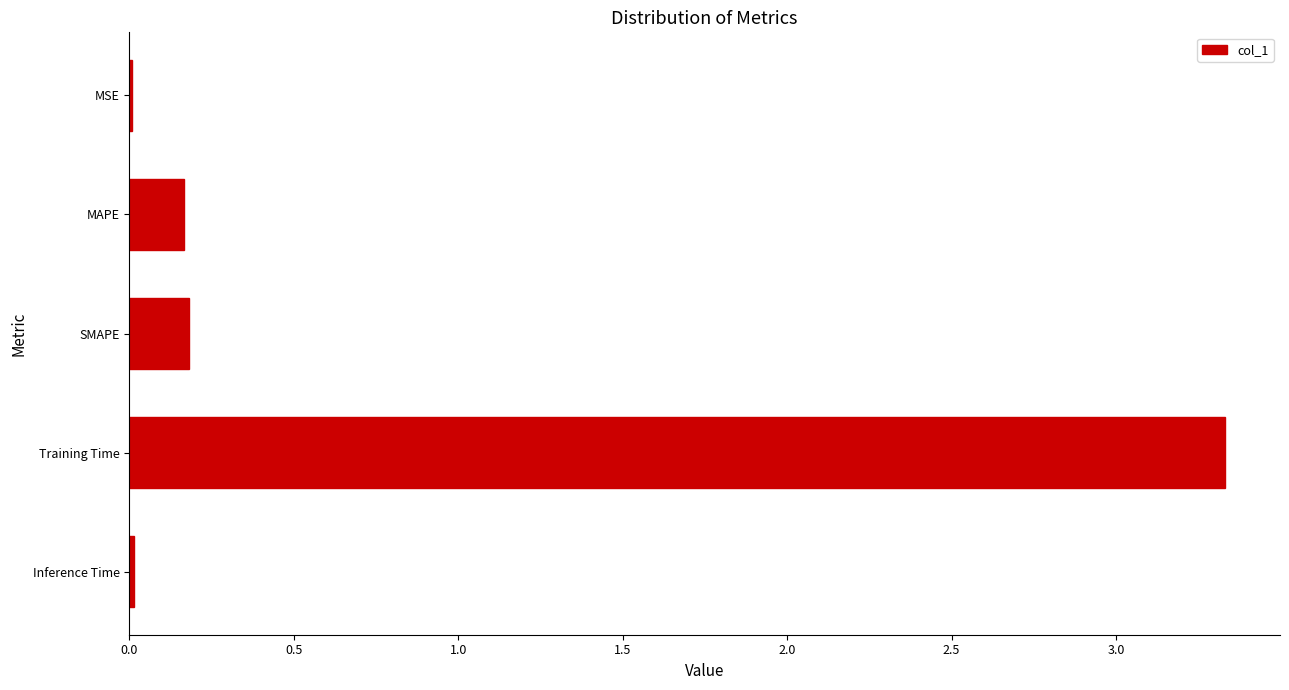

What is the sum of all values?

3.7